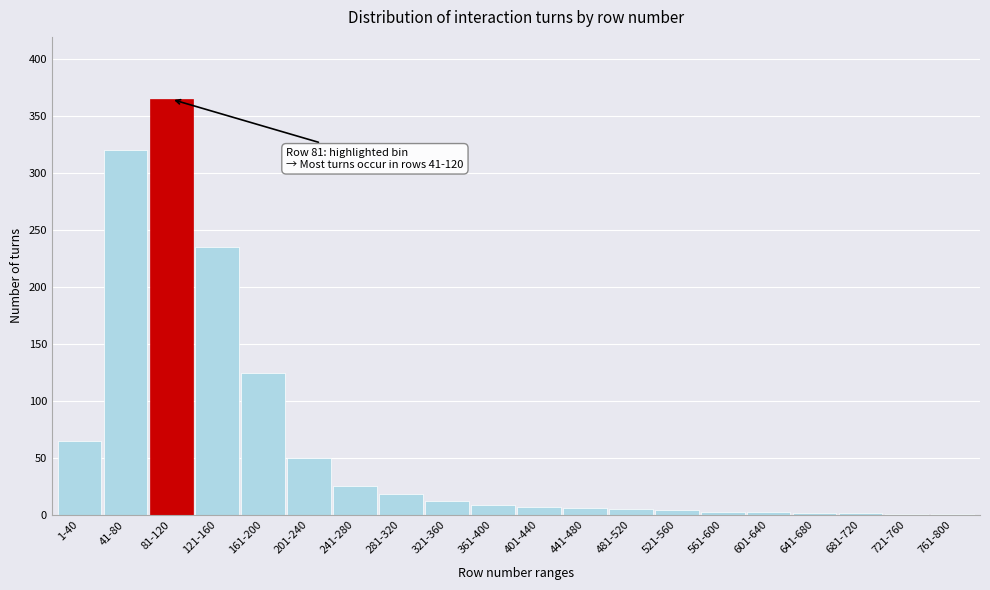

What is the maximum value shown in the chart?

365